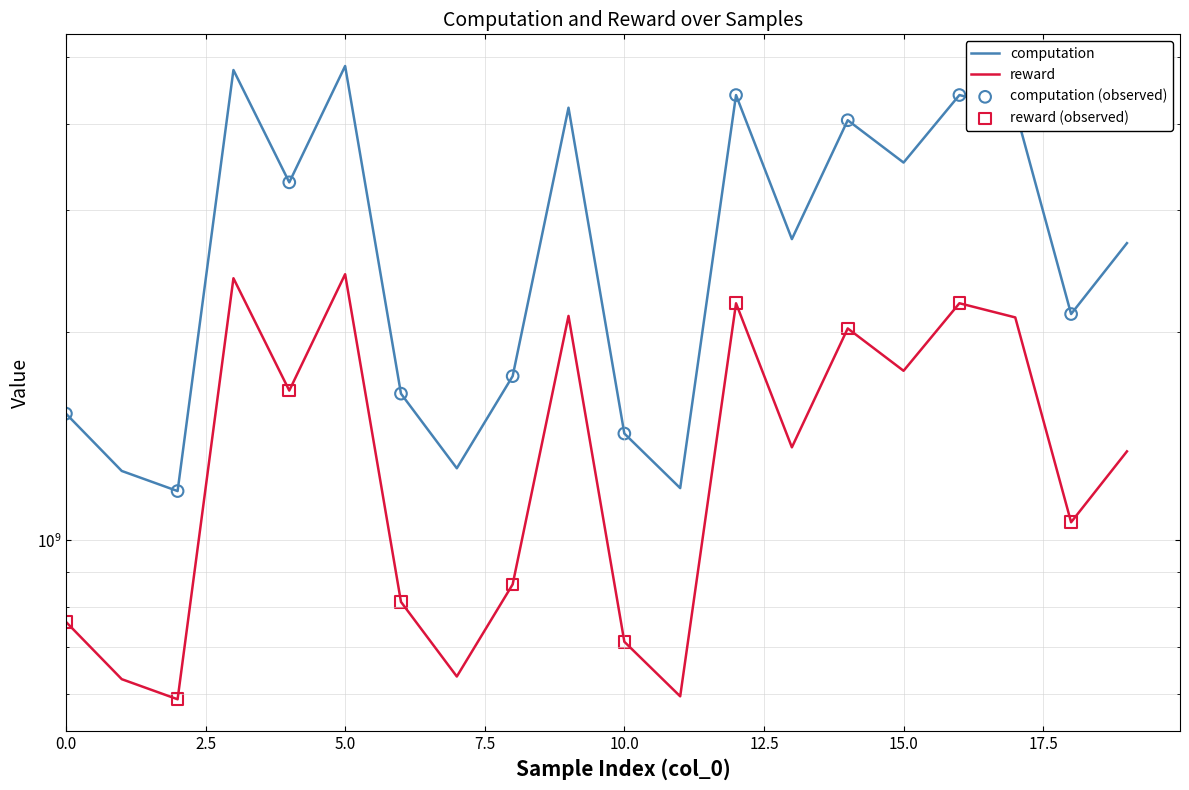

At which category is the sum across all series the highest?

5